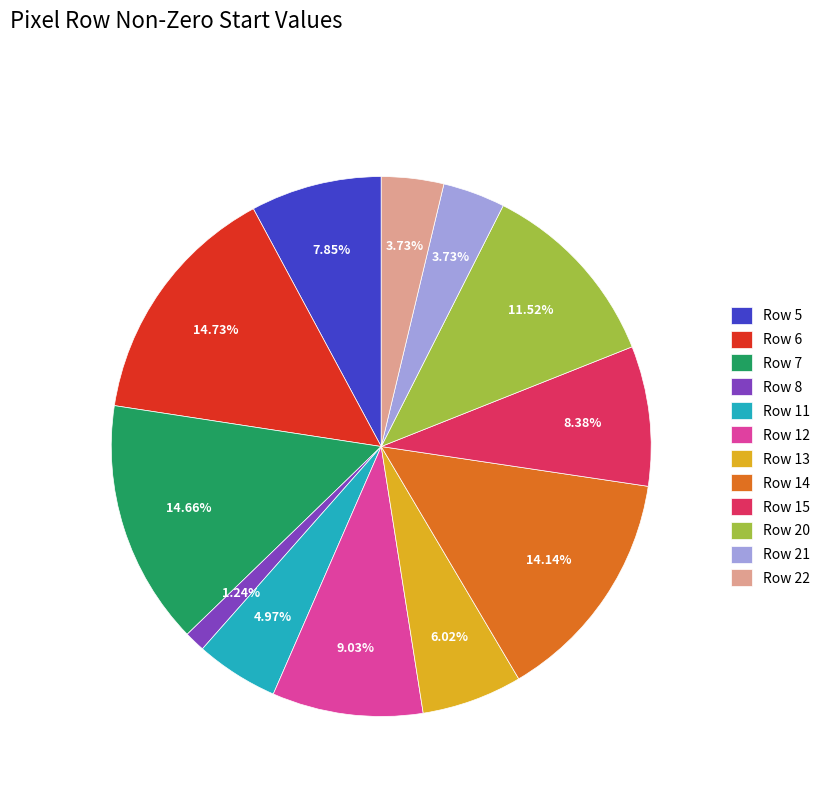

The Row 20 slice represents 1% of the pie. True or false?

False